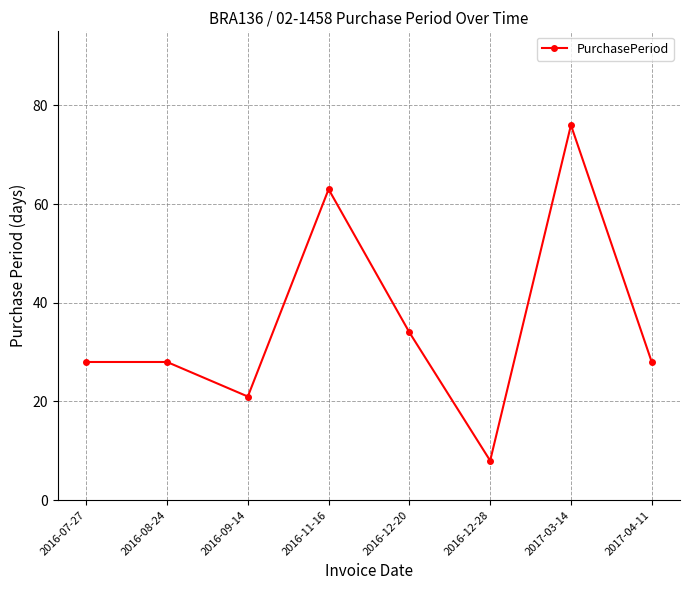

What is the sum of the values at 2016-09-14 and 2016-07-27?

49